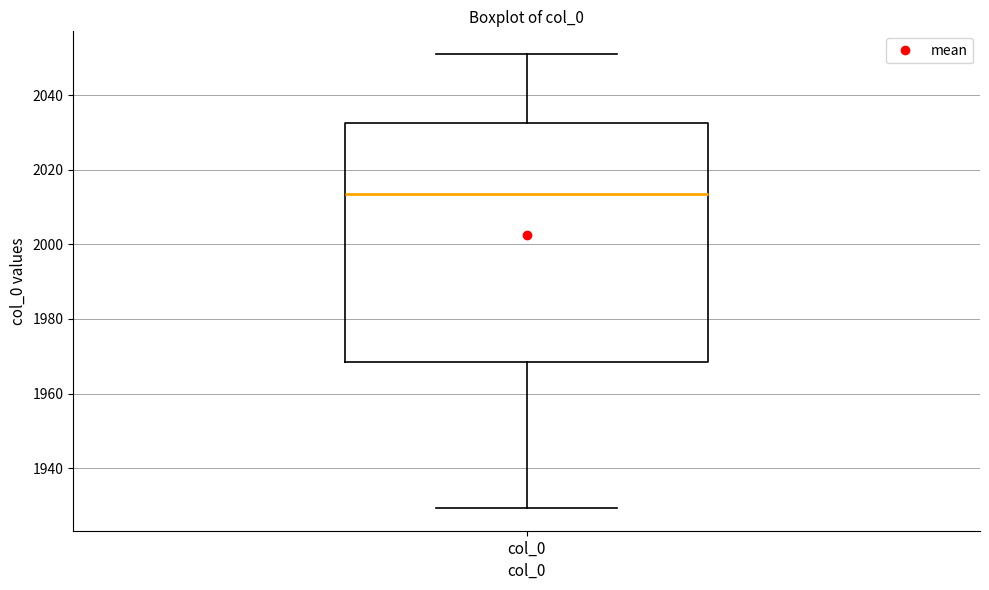

Where is the lower edge of the box for col_0 on the y-axis? The values are not printed on the chart, so give them approximately, as read against the axis.

1968